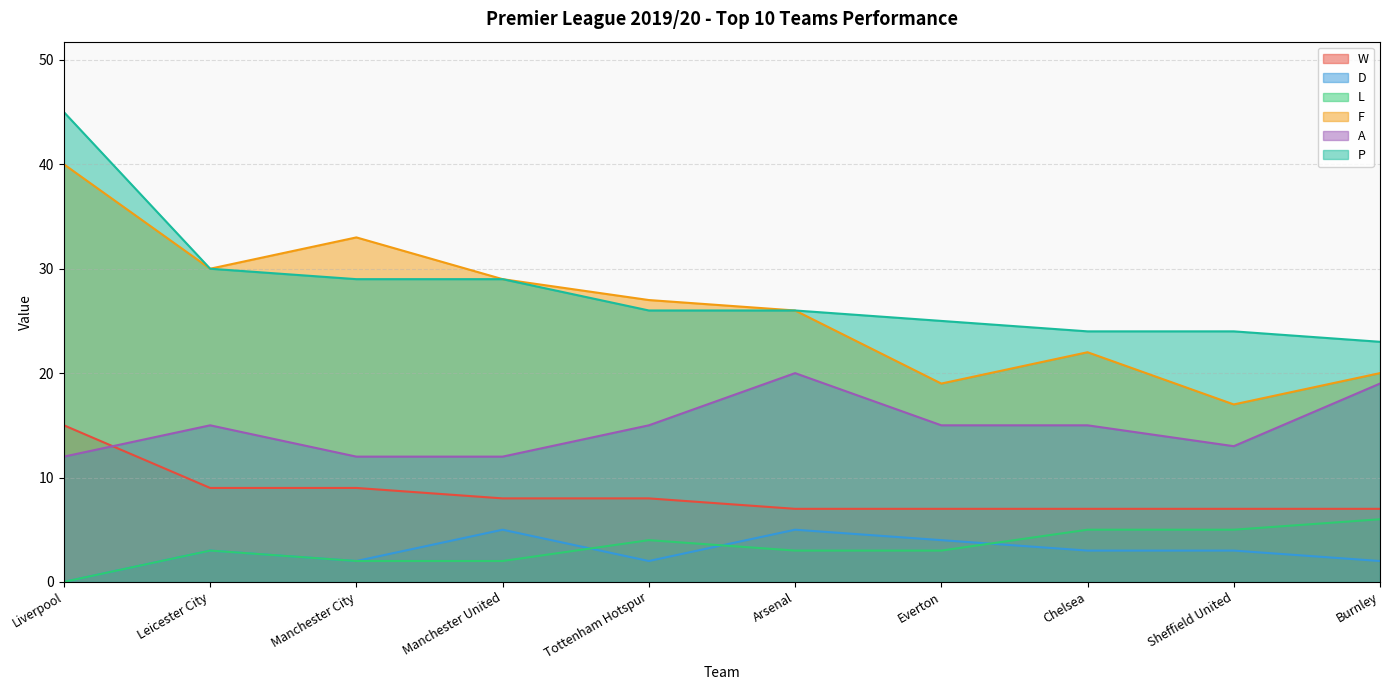

What is the difference between the maximum and second lowest values in the F series?

21